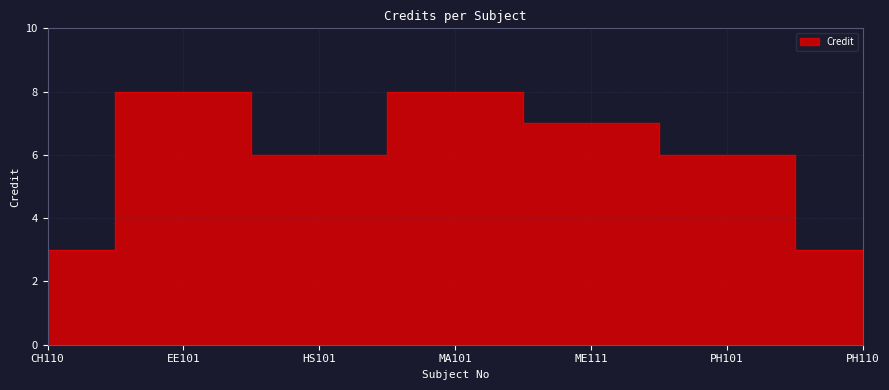

What is the change in value from ME111 to PH110?

-4